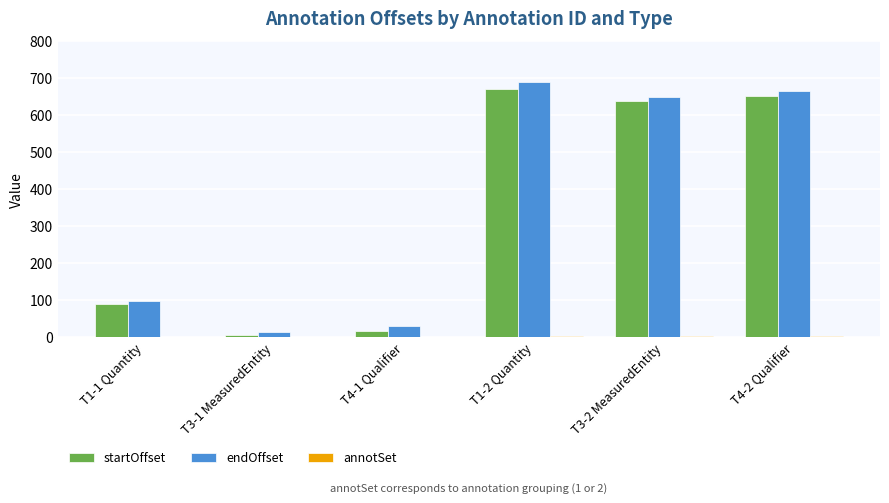

What is the maximum value shown in the chart?

688